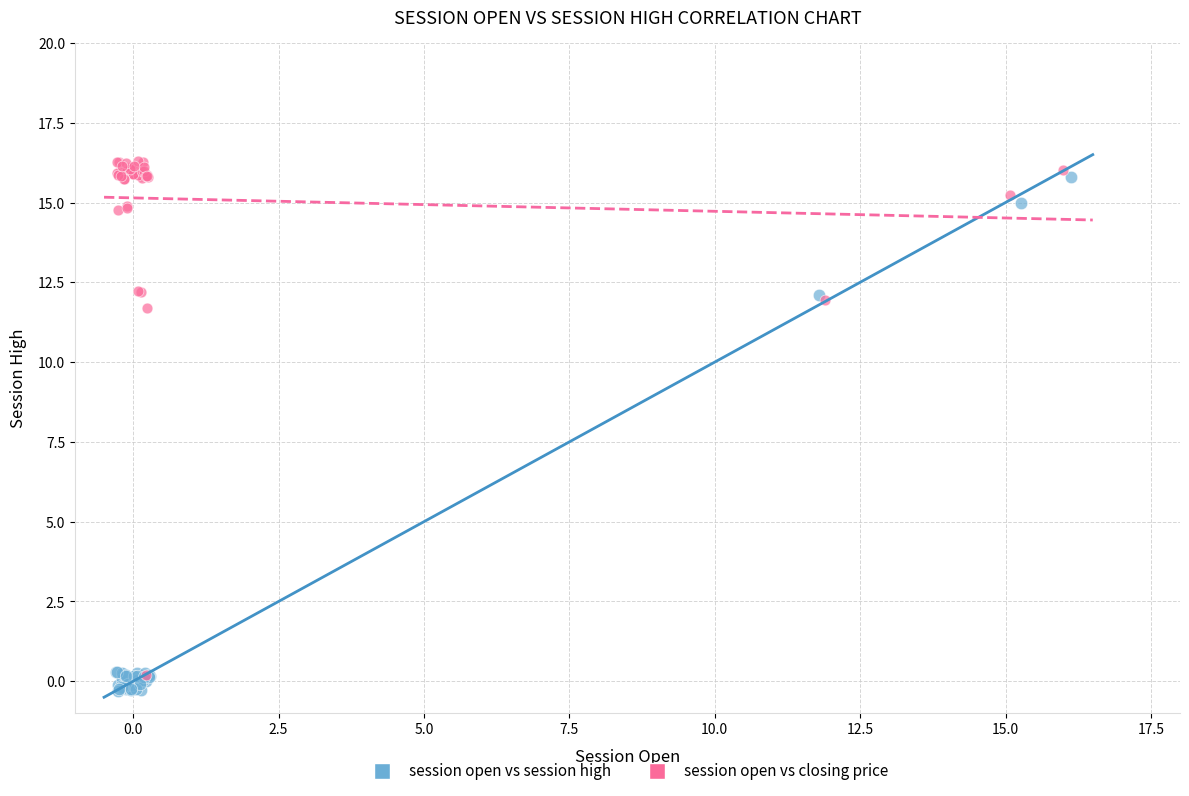

What are all the series names shown in the legend?

session open vs session high, session open vs closing price